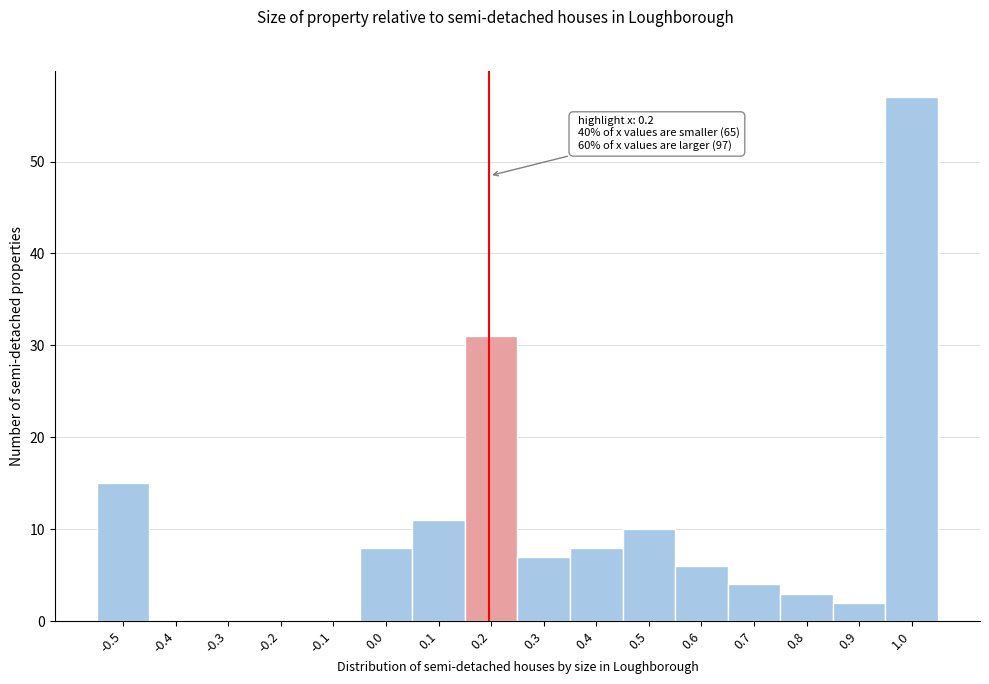

Reading left to right, what are all the values shown in this chart?

-0.5=15	-0.4=0	-0.3=0	-0.2=0	-0.1=0	0.0=8	0.1=11	0.2=31	0.3=7	0.4=8	0.5=10	0.6=6	0.7=4	0.8=3	0.9=2	1.0=57